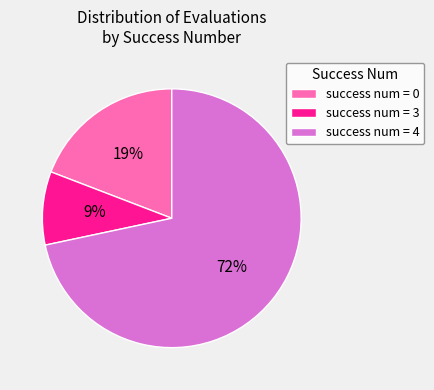

To the nearest percent, what percentage of the pie is success num = 3?

9%